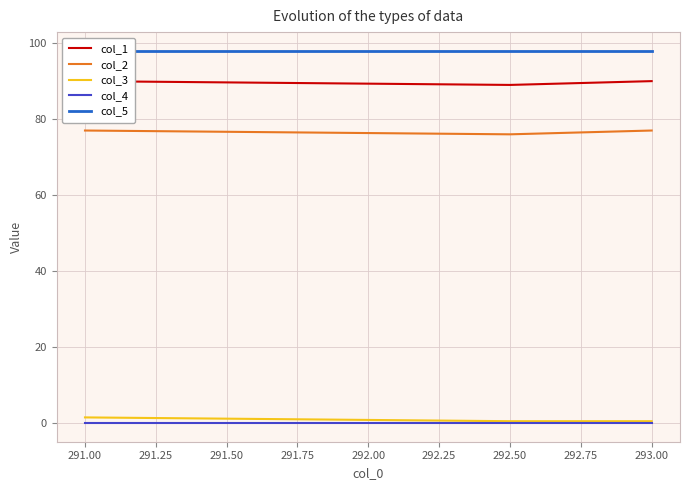

True or false: col_4 has a value of 0.0 at 292.50.

True